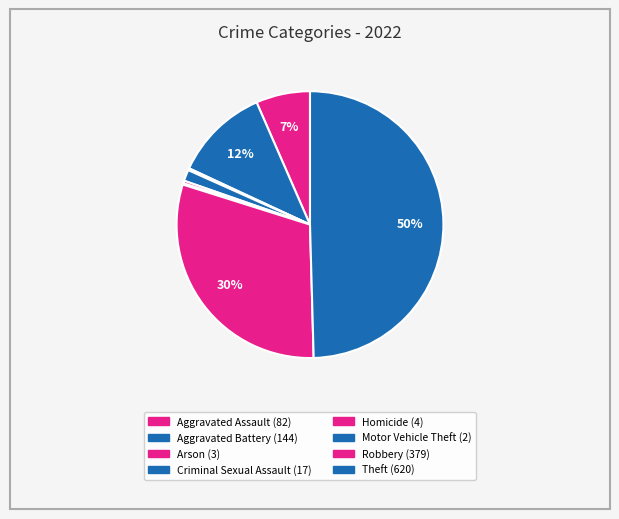

What percentage do Aggravated Battery and Motor Vehicle Theft together represent?

11.7%